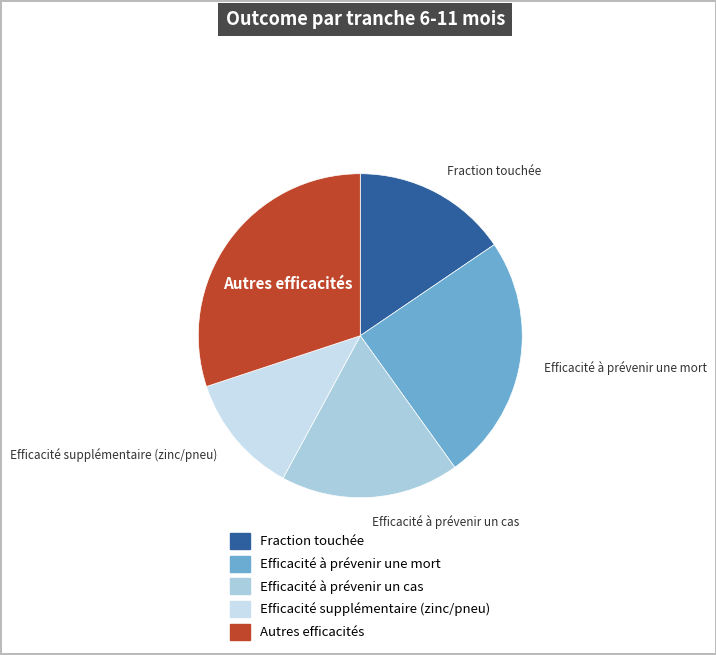

Does any single category account for the majority?

No